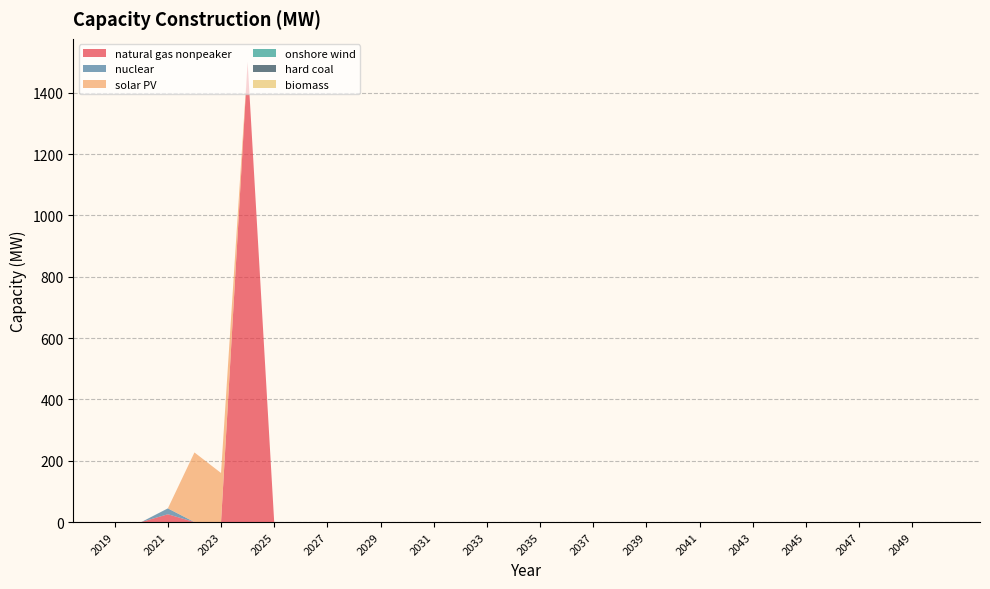

Reading left to right, list all the values displayed in this chart.

natural gas nonpeaker: 0.0	0.0	25.5	0.0	0.0	1500.7	0.0	0.0	0.0	0.0	0.0	0.0	0.0	0.0	0.0	0.0	0.0	0.0	0.0	0.0	0.0	0.0	0.0	0.0	0.0	0.0	0.0	0.0	0.0	0.0	0.0	0.0
nuclear: 0.0	0.0	19.1	0.0	0.0	0.0	0.0	0.0	0.0	0.0	0.0	0.0	0.0	0.0	0.0	0.0	0.0	0.0	0.0	0.0	0.0	0.0	0.0	0.0	0.0	0.0	0.0	0.0	0.0	0.0	0.0	0.0
solar PV: 0.0	0.0	0.0	227.0	160.0	0.0	0.0	0.0	0.0	0.0	0.0	0.0	0.0	0.0	0.0	0.0	0.0	0.0	0.0	0.0	0.0	0.0	0.0	0.0	0.0	0.0	0.0	0.0	0.0	0.0	0.0	0.0
onshore wind: 0.0	0.0	0.0	0.0	0.0	0.0	0.0	0.0	0.0	0.0	0.0	0.0	0.0	0.0	0.0	0.0	0.0	0.0	0.0	0.0	0.0	0.0	0.0	0.0	0.0	0.0	0.0	0.0	0.0	0.0	0.0	0.0
hard coal: 0.0	0.0	0.0	0.0	0.0	0.0	0.0	0.0	0.0	0.0	0.0	0.0	0.0	0.0	0.0	0.0	0.0	0.0	0.0	0.0	0.0	0.0	0.0	0.0	0.0	0.0	0.0	0.0	0.0	0.0	0.0	0.0
biomass: 0.0	0.0	0.0	0.0	0.0	0.0	0.0	0.0	0.0	0.0	0.0	0.0	0.0	0.0	0.0	0.0	0.0	0.0	0.0	0.0	0.0	0.0	0.0	0.0	0.0	0.0	0.0	0.0	0.0	0.0	0.0	0.0